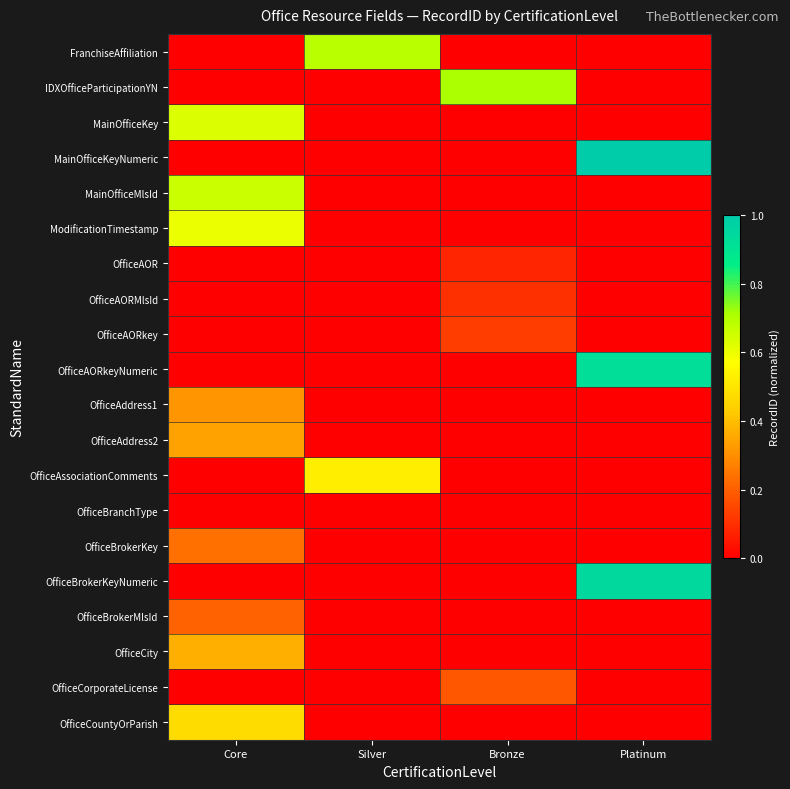

How many data points does each series have?

4